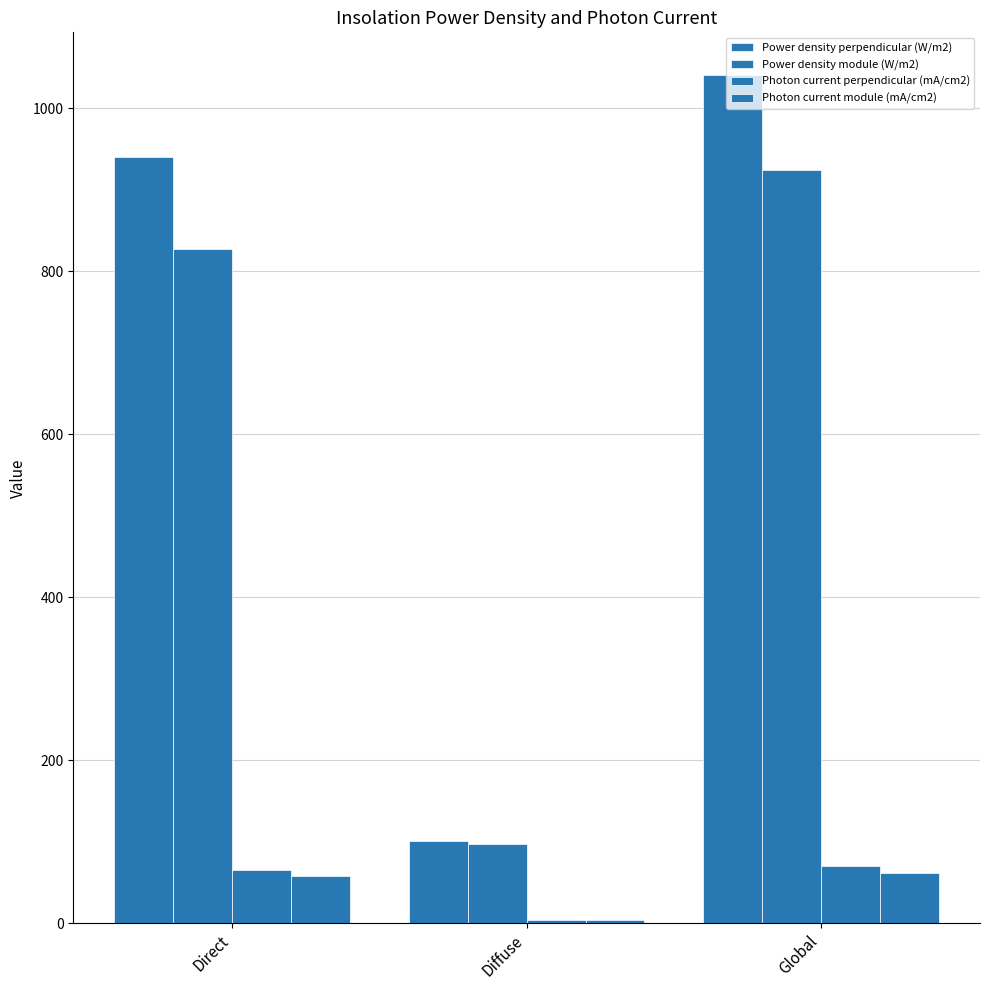

How many values in the Photon current perpendicular (mA/cm2) series are below 65?

1